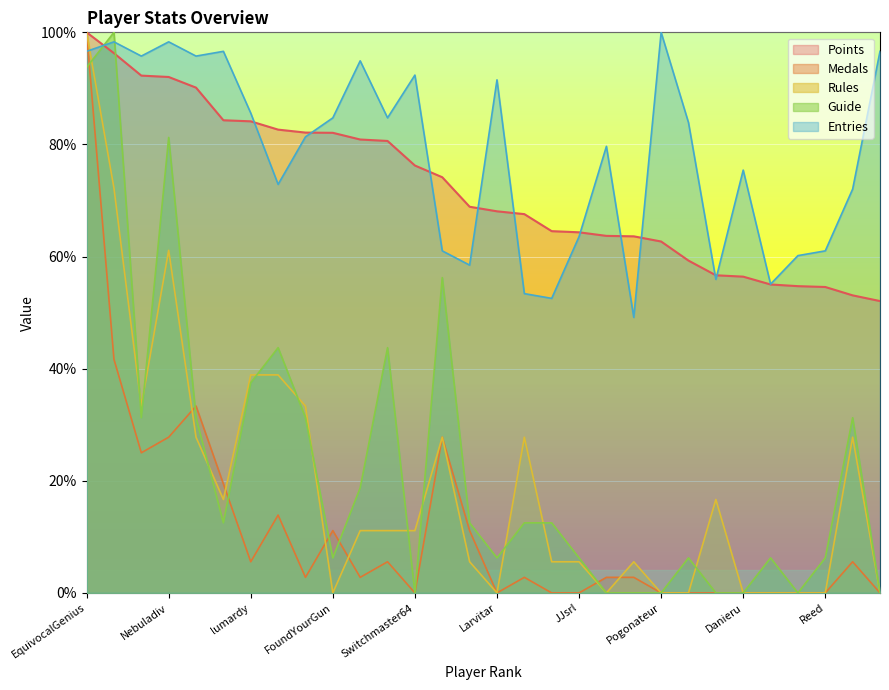

How many data points in Entries are less than 83?

15